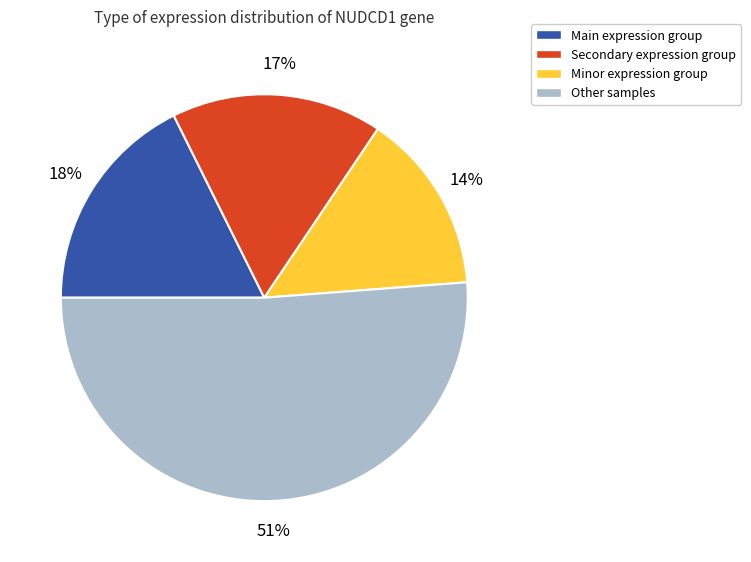

To the nearest percent, what is the average slice percentage?

25%